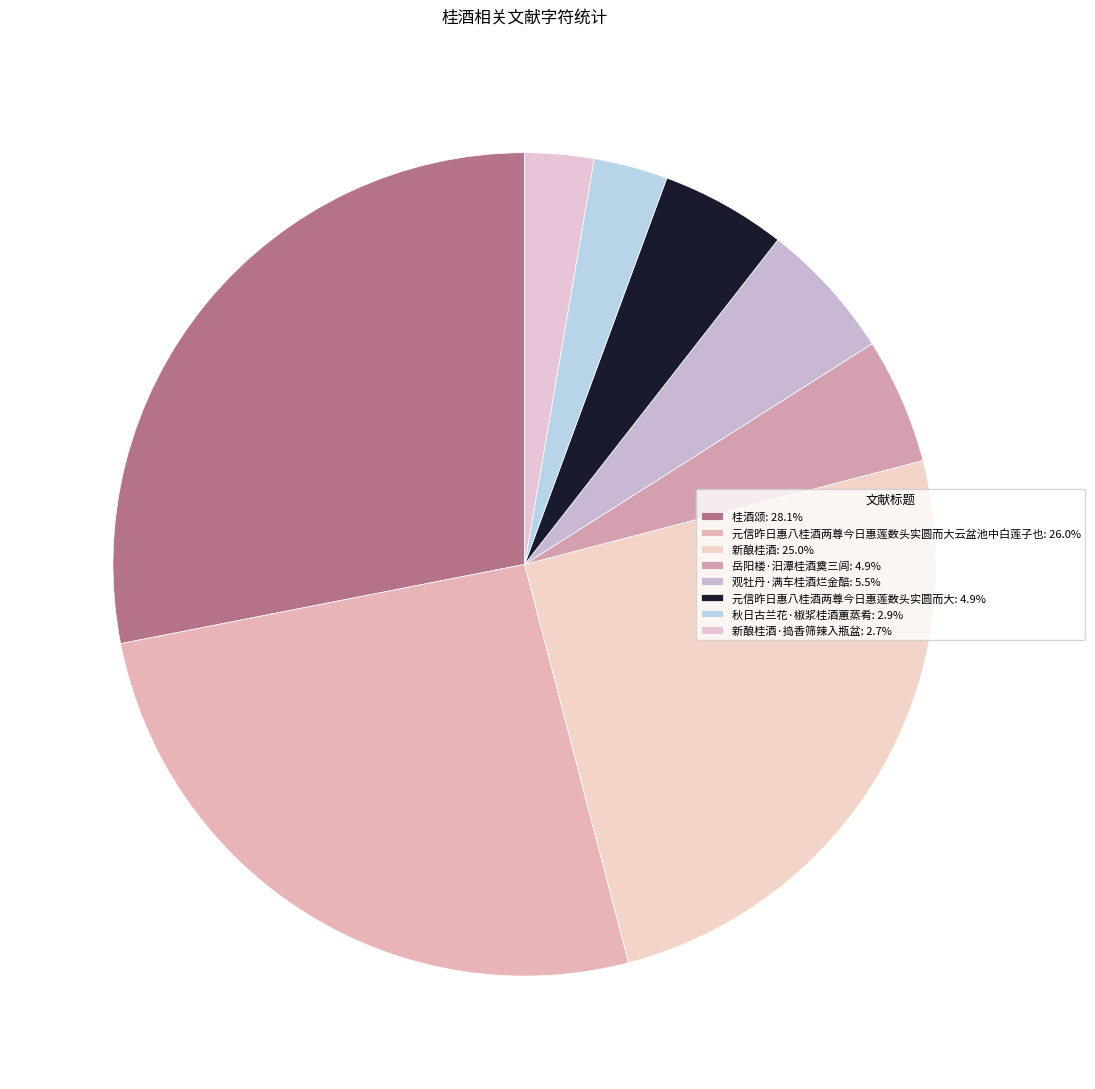

Which category has the biggest portion of the pie?

桂酒颂